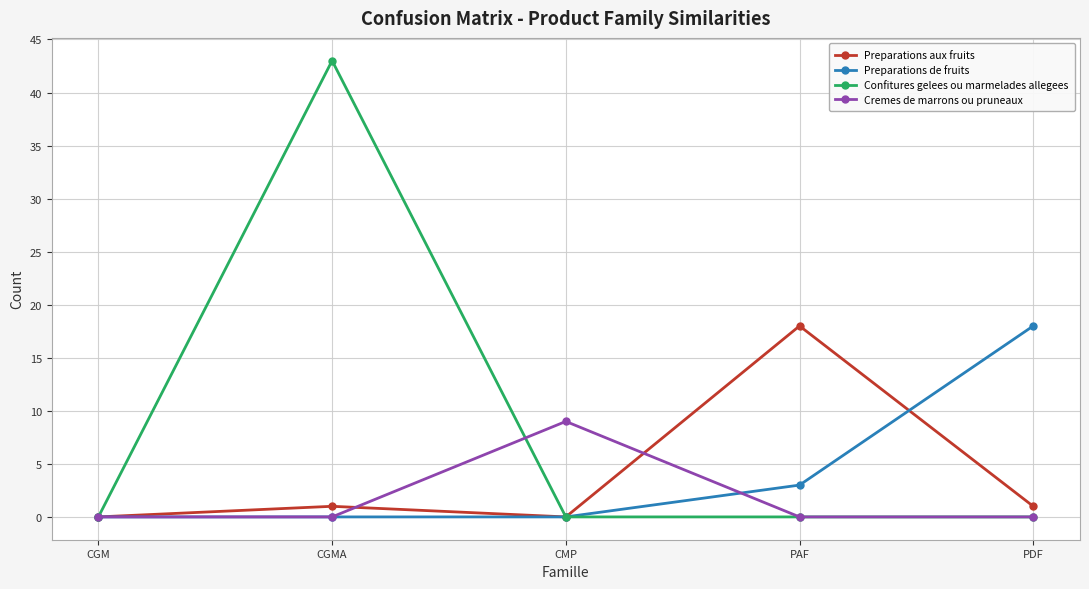

What is the difference between the maximum and minimum values in the Preparations de fruits series?

18